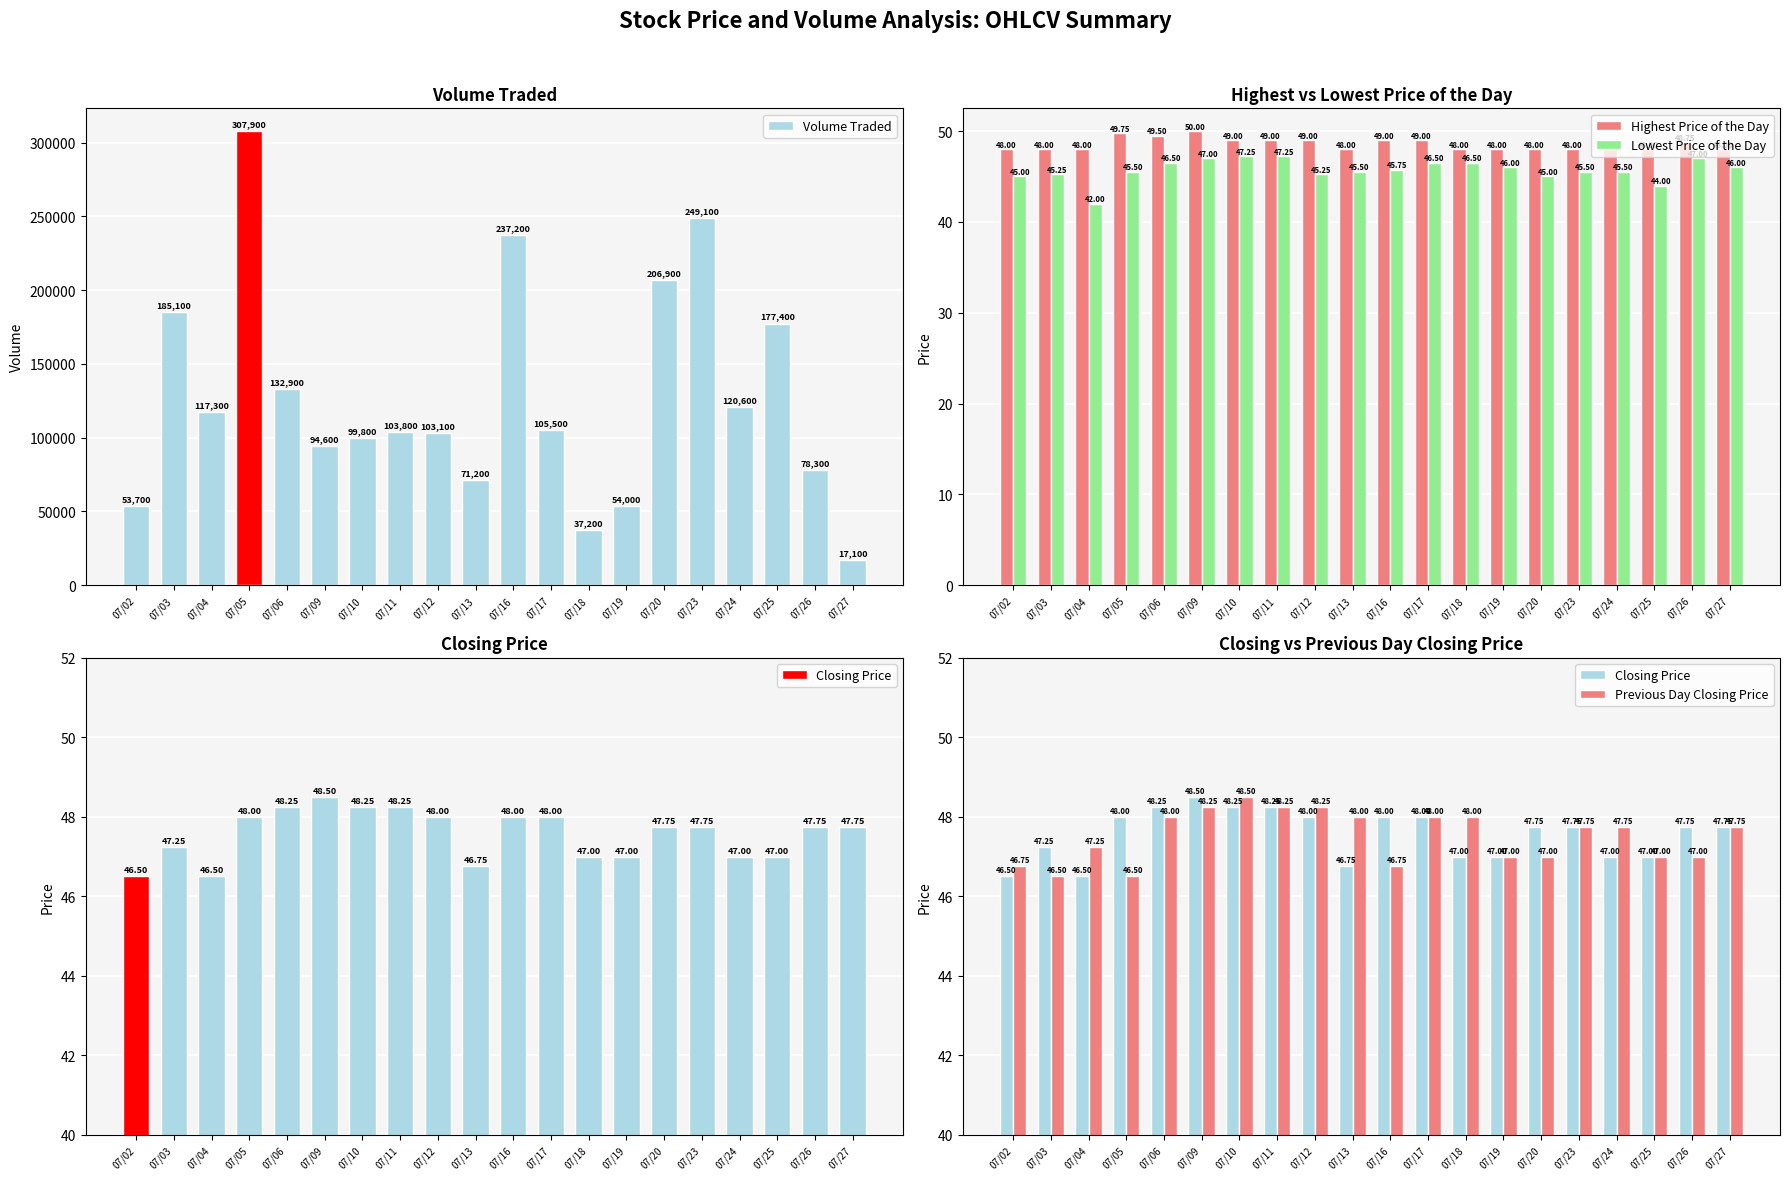

Rank the series at 07/10 from highest to lowest value.

Volume Traded, Highest Price of the Day, Previous Day Closing Price, Closing Price, Lowest Price of the Day